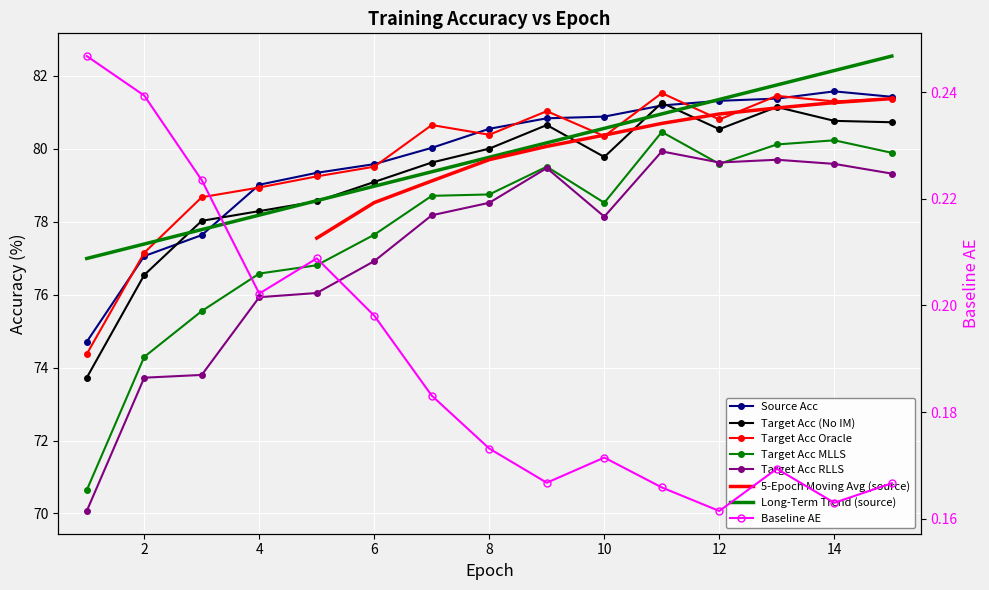

How many times do target_acc_RLLS and target_acc_MLLS cross each other?

2